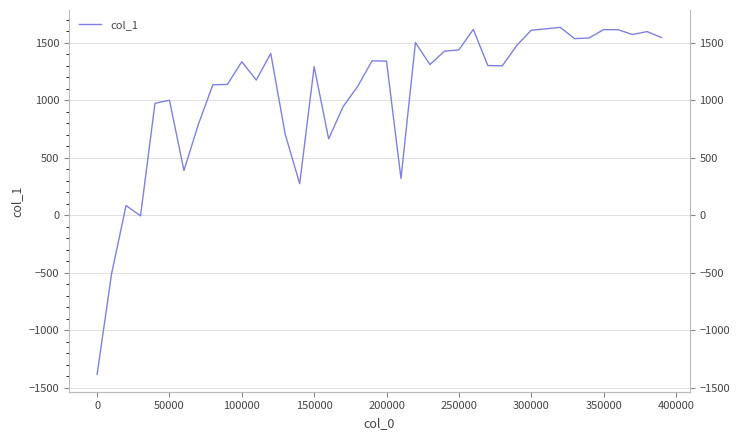

How many lines are shown in the chart?

1